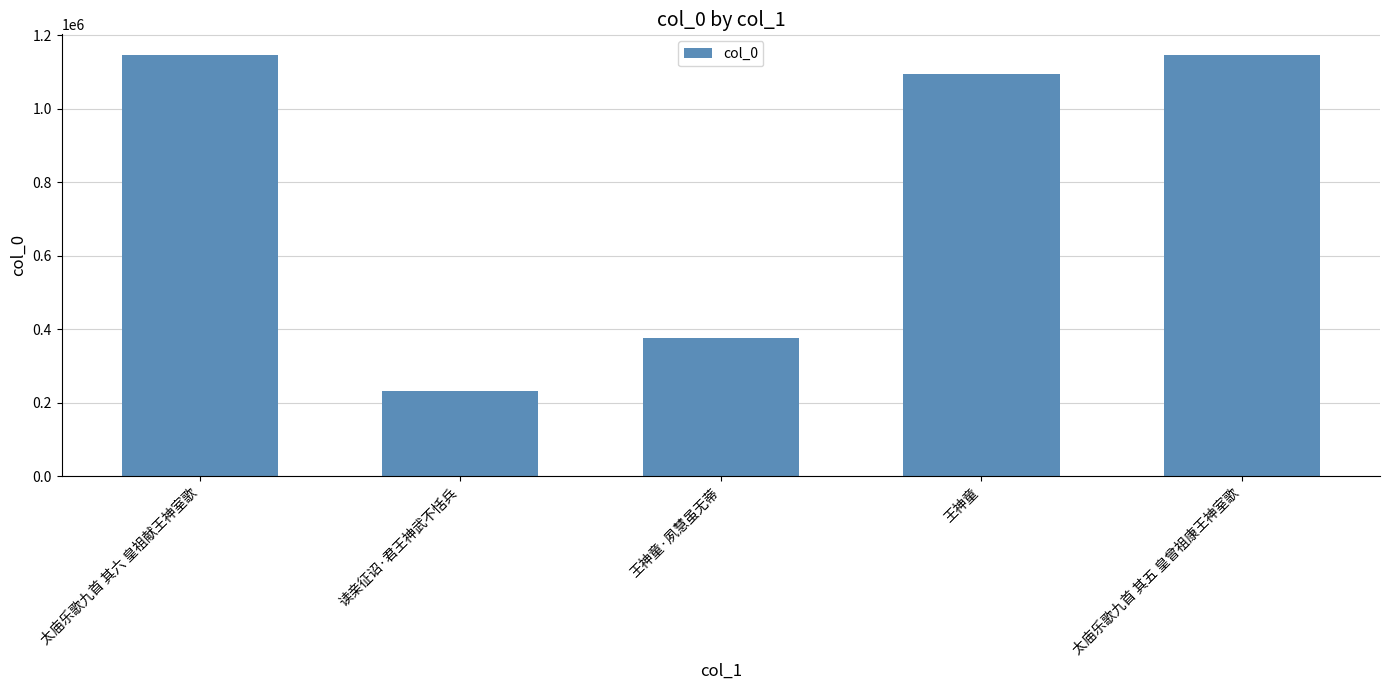

What is the label of the 2nd bar from the left?

读亲征诏·君王神武不恬兵